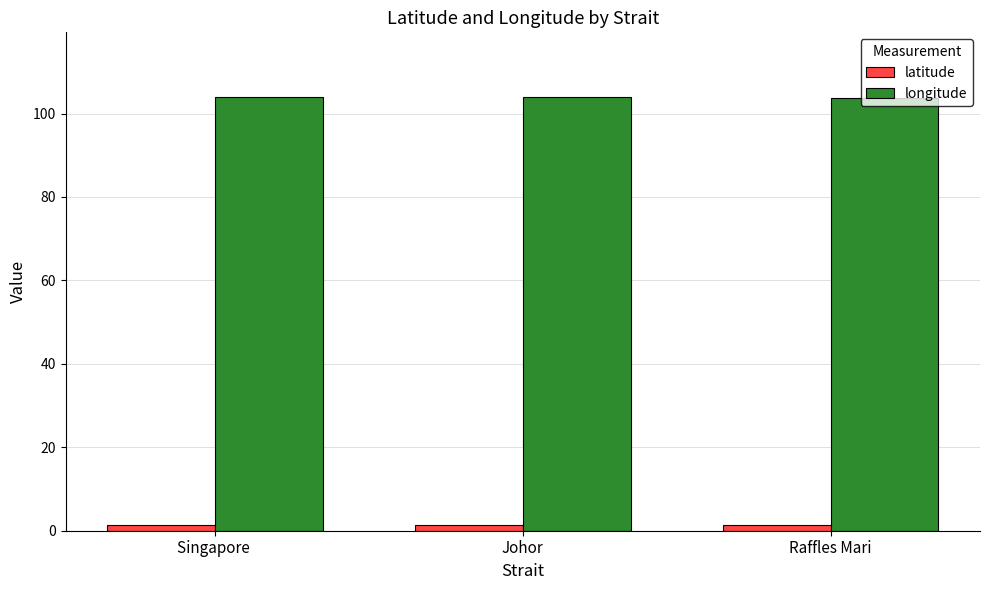

What is the total value across all series at Johor?

105.3